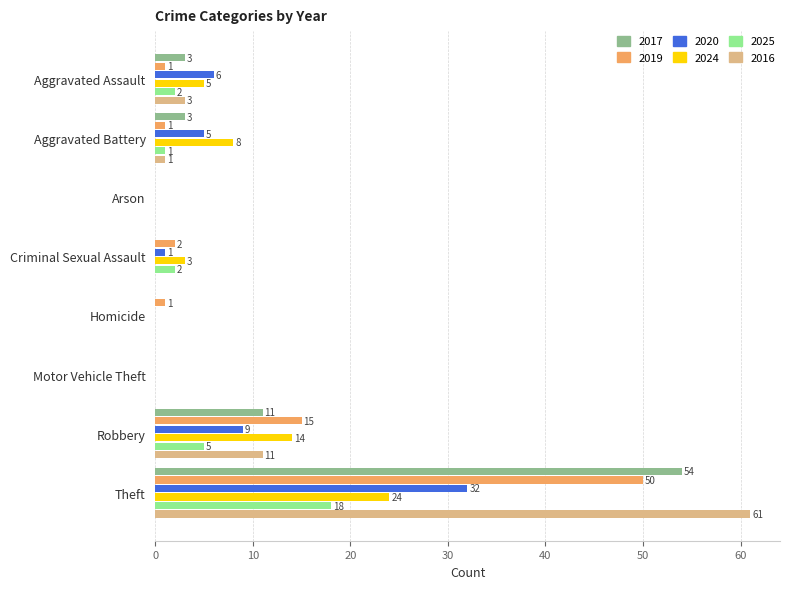

Which label corresponds to the largest value in the chart?

Theft